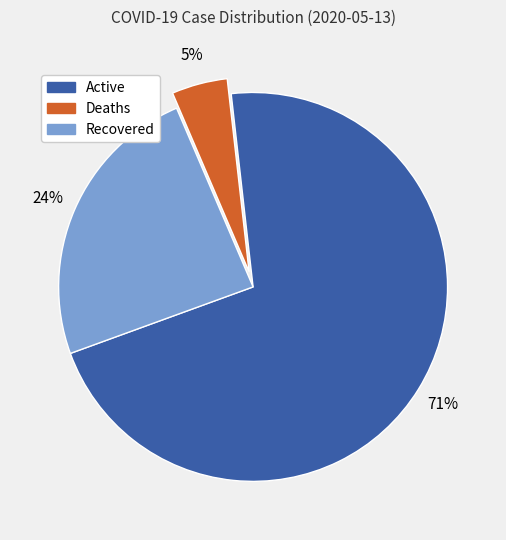

To the nearest percent, what is the combined percentage of Active and Recovered?

95%